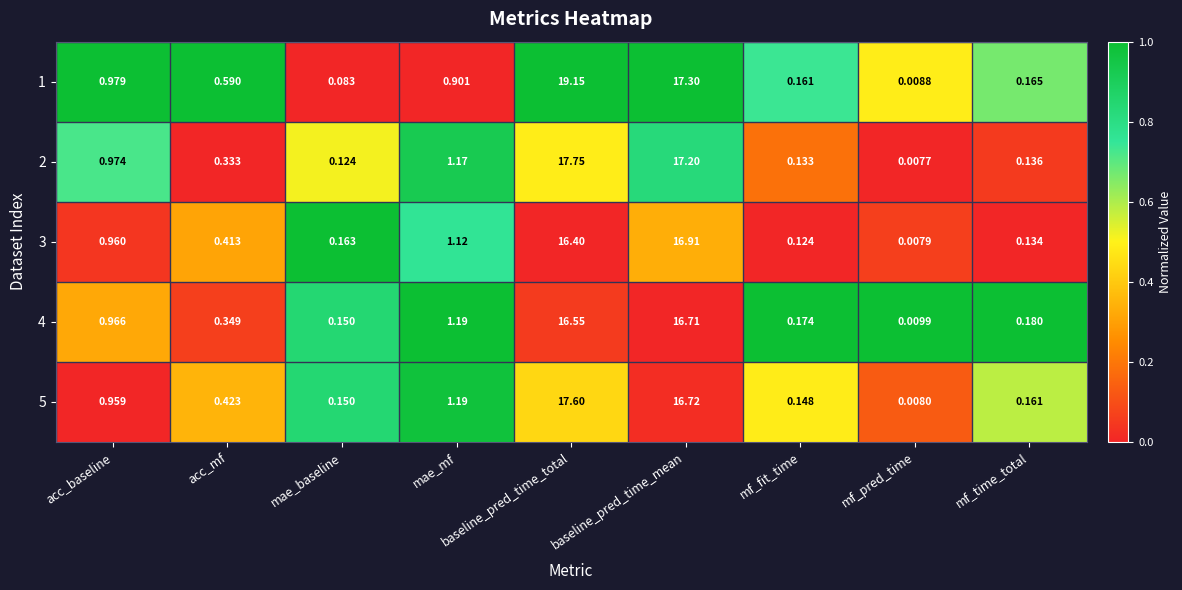

Is the value of 1 at mf_time_total greater than the value of 4 at baseline_pred_time_total?

No